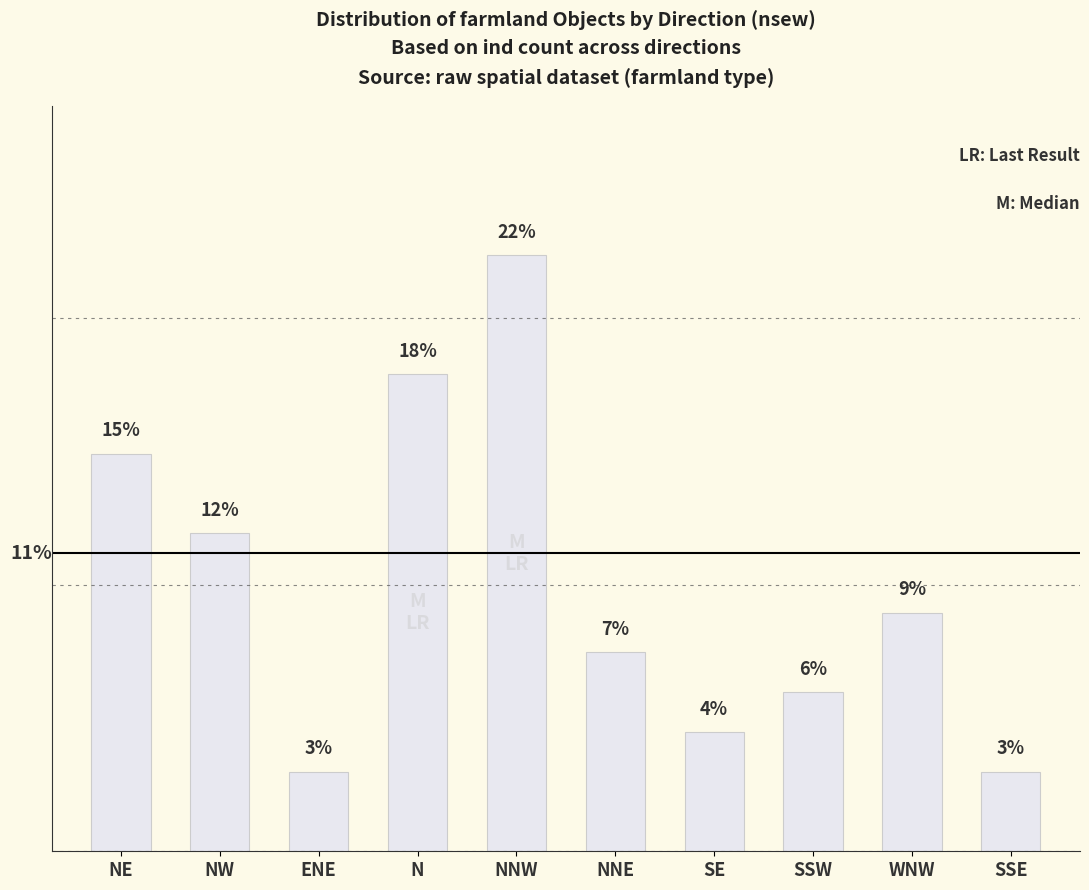

What is the label of the 3rd bar from the left?

ENE